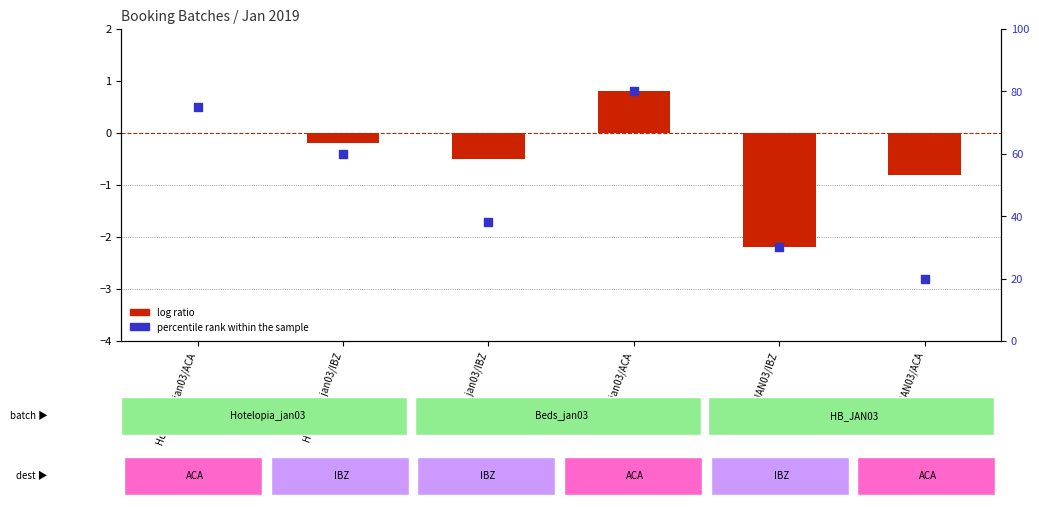

At which category is the sum across all series the highest?

Beds_jan03/ACA